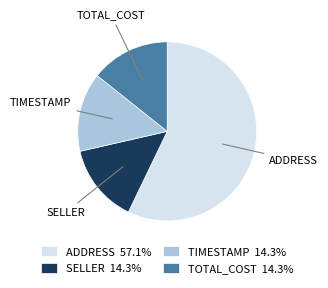

Which slice represents more than half of the pie?

ADDRESS